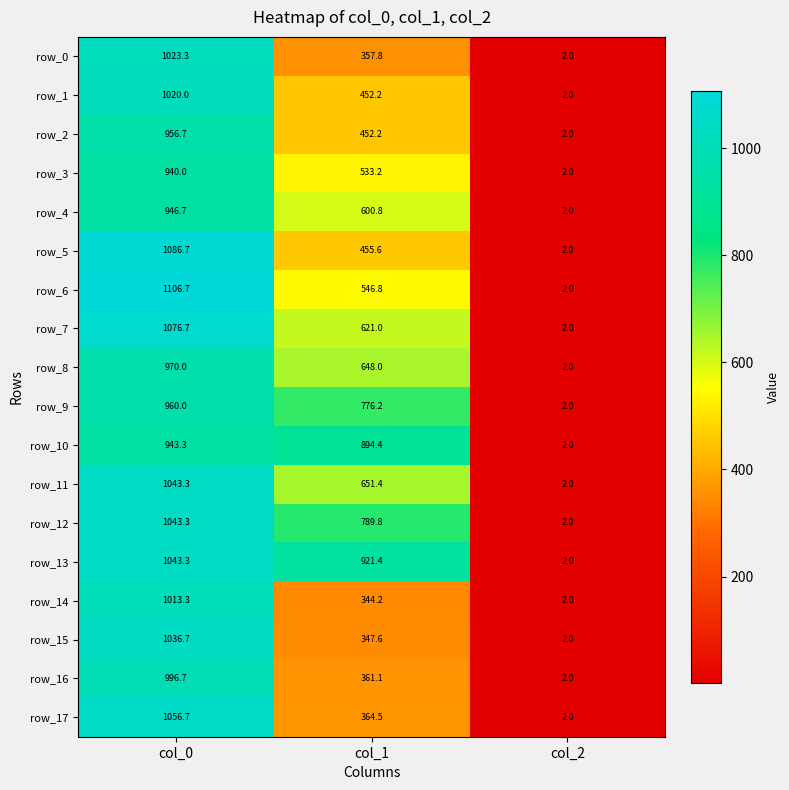

What is the smallest value displayed?

2.0